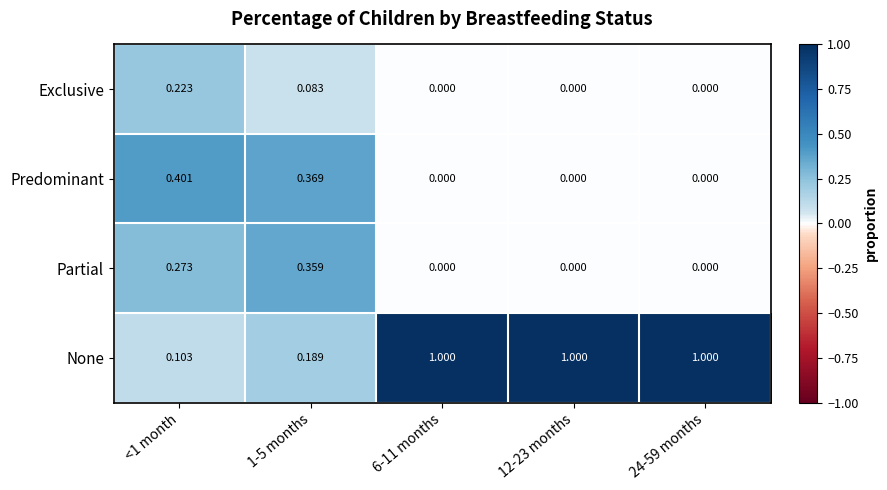

Rank the series by their maximum value, from lowest to highest.

Exclusive, Partial, Predominant, None